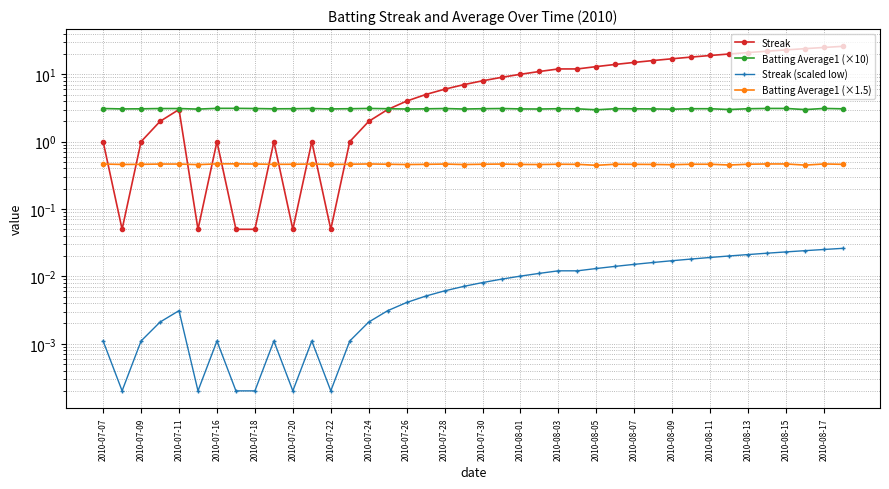

What is the sum of all Streak (scaled low) values?

0.4